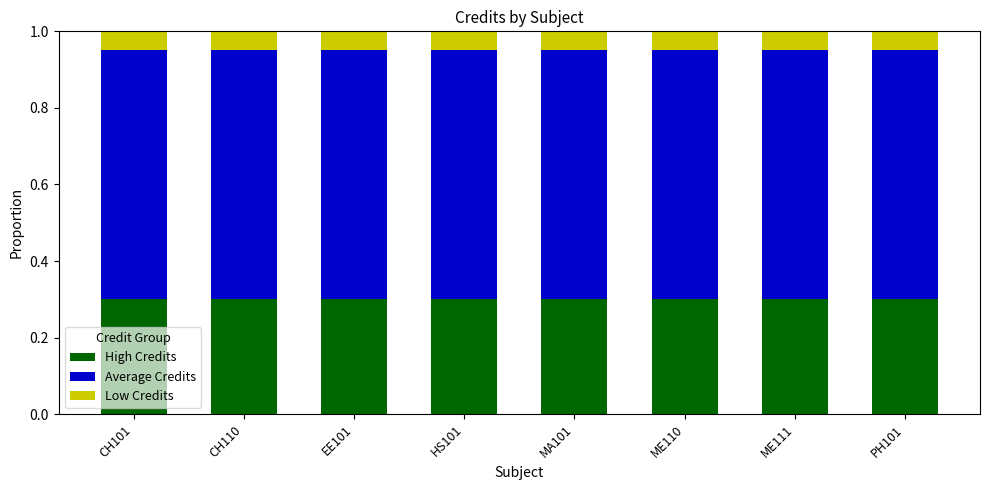

Count the number of categories in the chart.

8